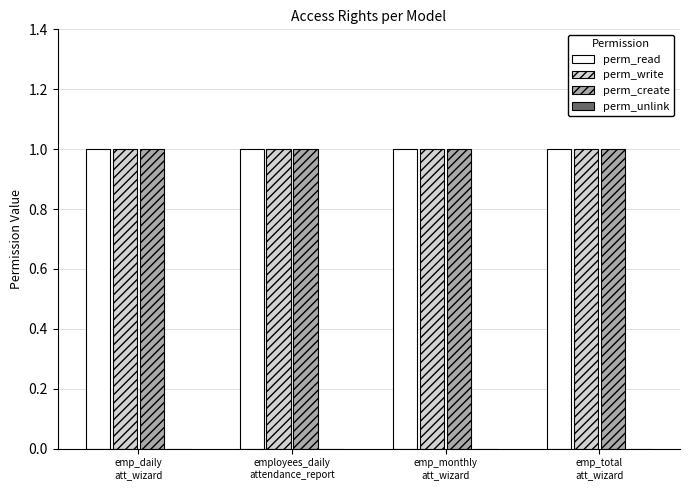

Is it true that perm_read equals 2 at emp_monthly
att_wizard?

False